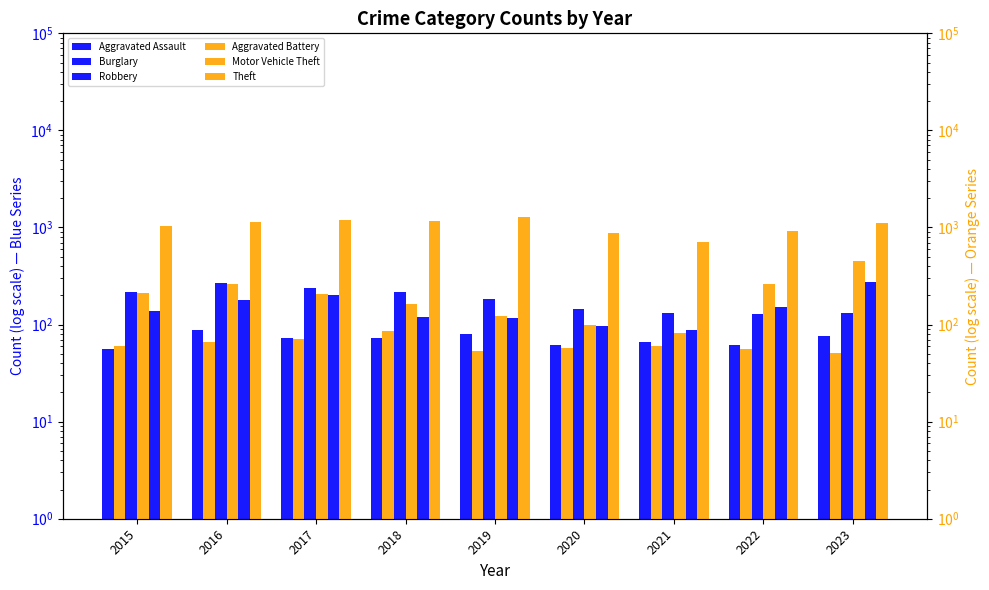

Which series changed the most between 2016 and 2021?

Theft